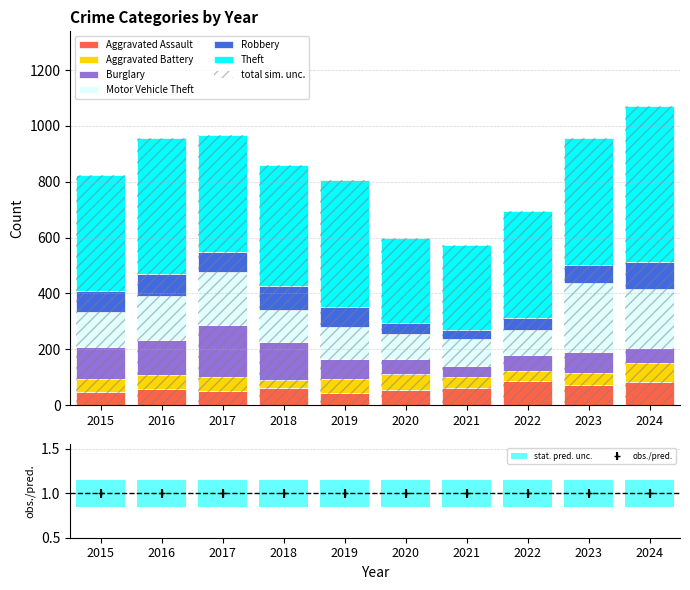

At how many categories does at least one series exceed 194?

10